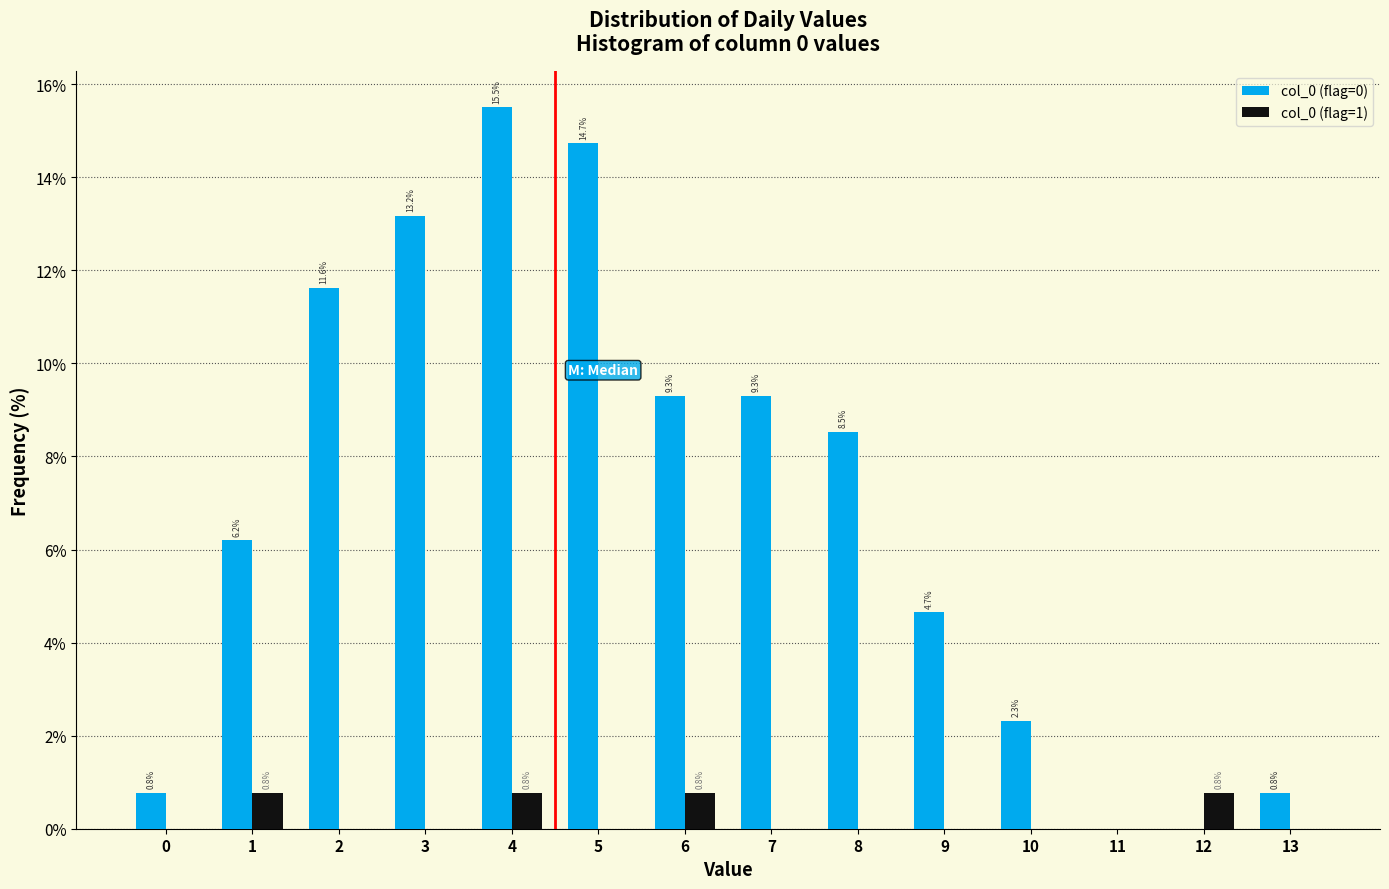

Reading left to right, extract all data points from this chart.

col_0 (flag=0): 0=0.8	1=6.2	2=11.6	3=13.2	4=15.5	5=14.7	6=9.3	7=9.3	8=8.5	9=4.7	10=2.3	11=0.0	12=0.0	13=0.8
col_0 (flag=1): 0=0.0	1=0.8	2=0.0	3=0.0	4=0.8	5=0.0	6=0.8	7=0.0	8=0.0	9=0.0	10=0.0	11=0.0	12=0.8	13=0.0